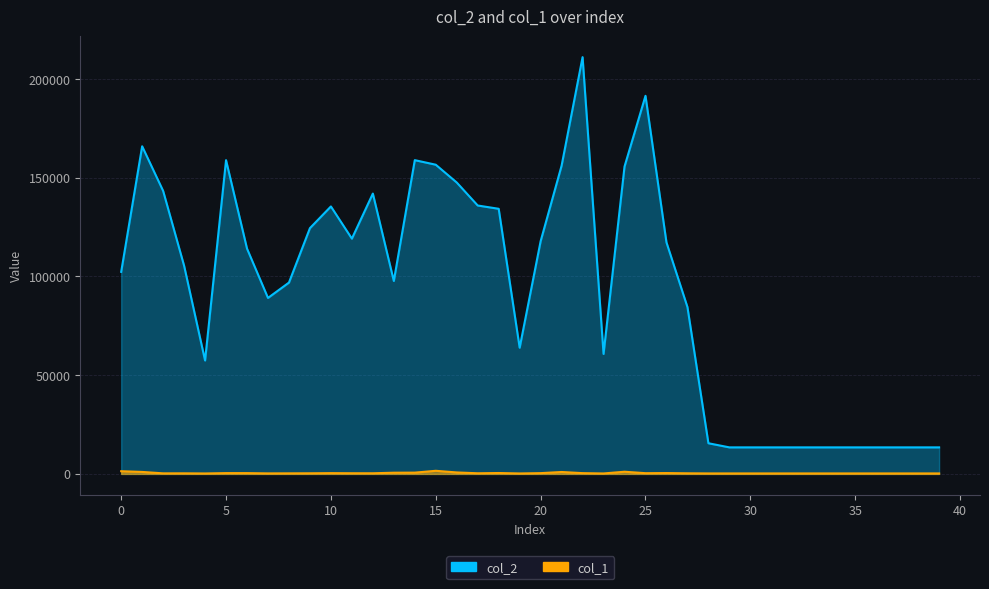

The col_2 series shows 203260 at 6. True or false?

False